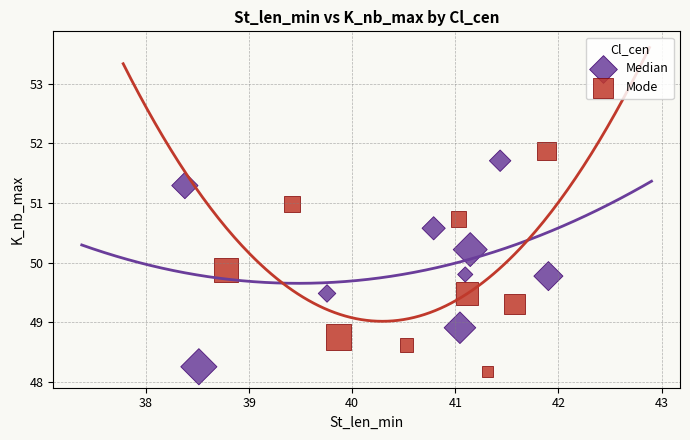

Which series has the largest Y range (max minus min)?

Mode